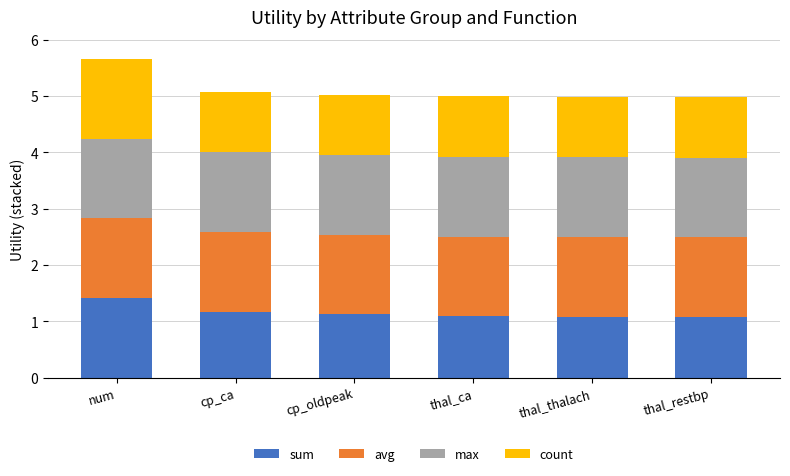

What is the minimum value for sum?

1.1